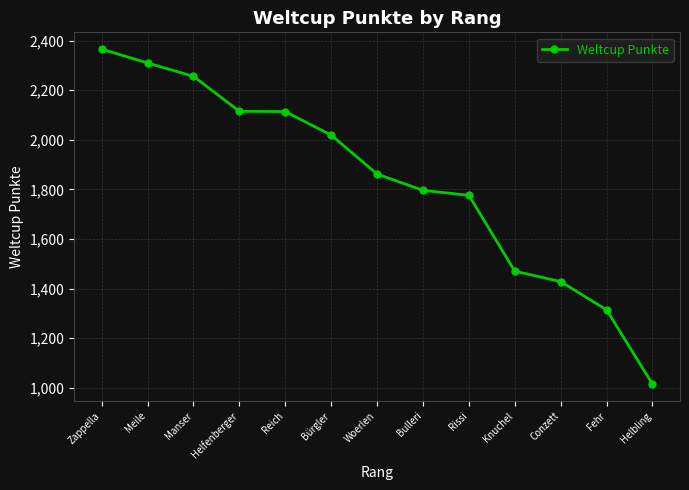

What is the minimum value shown in the chart?

1014